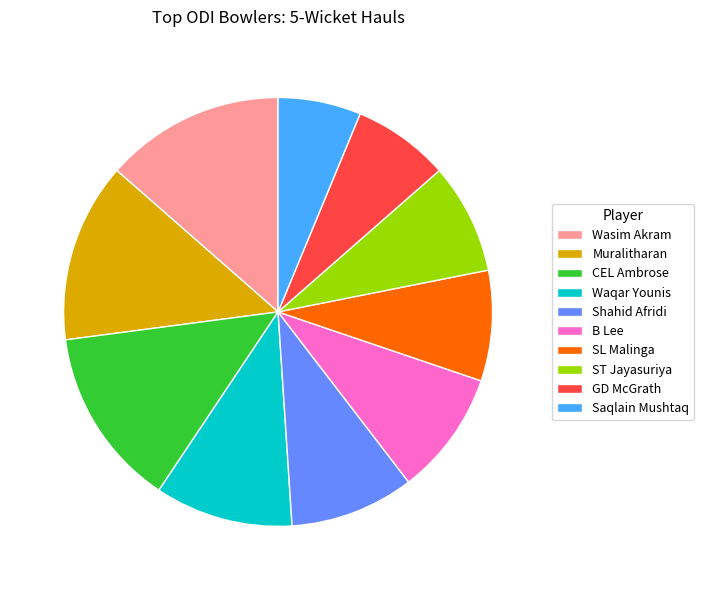

The Muralitharan slice represents 26% of the pie. True or false?

False